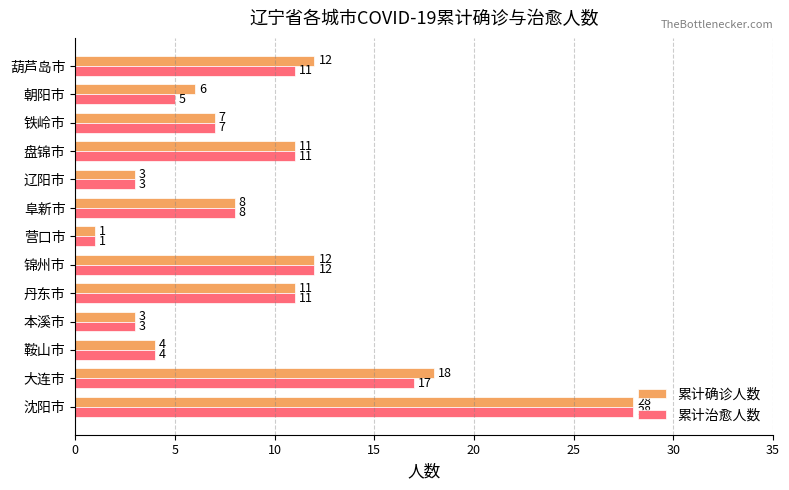

What is the difference between the 累计确诊人数 values at 辽阳市 and 朝阳市?

3